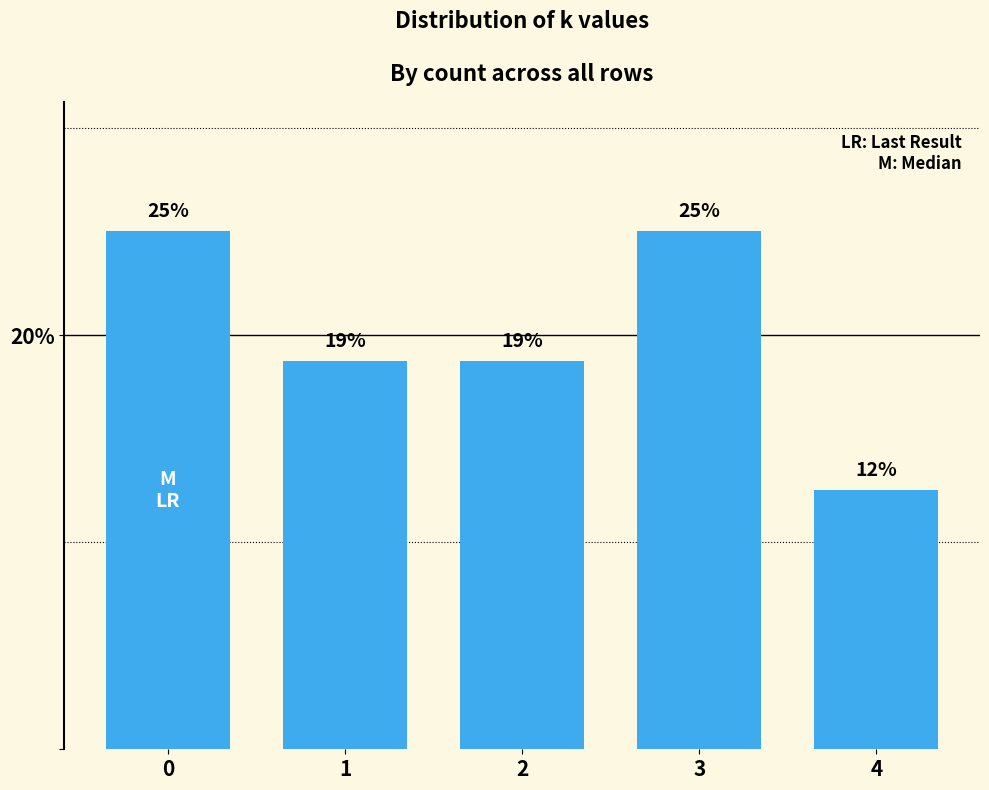

What is the value of the 3rd bar from the left?

18.8